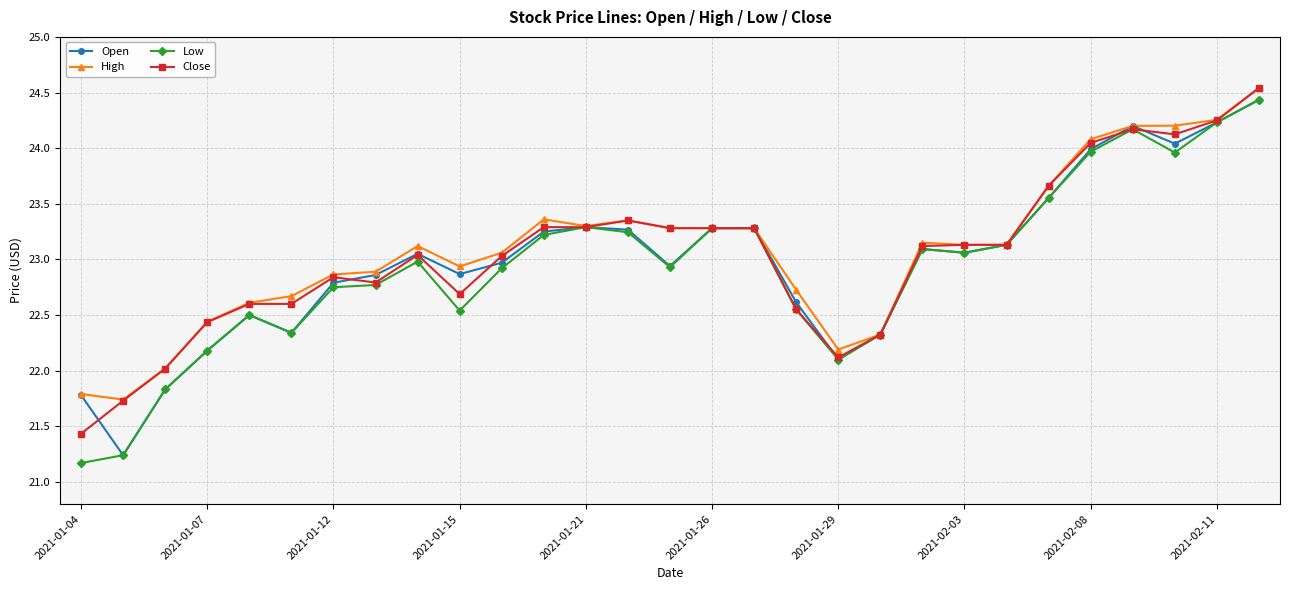

What is the minimum value shown in the chart?

21.2